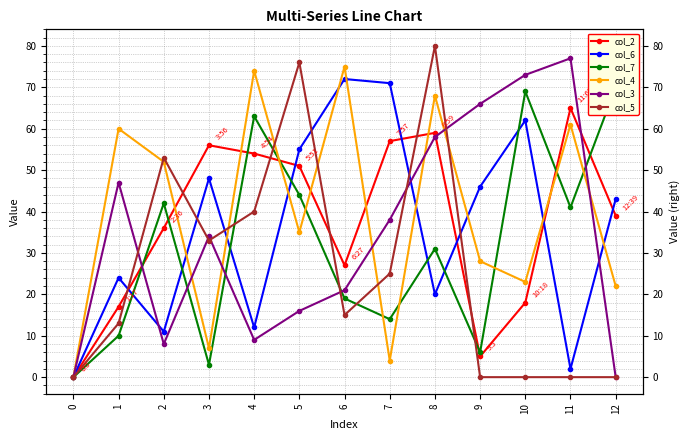

Reading left to right, list all the values displayed in this chart.

col_2: 0=0	1=17	2=36	3=56	4=54	5=51	6=27	7=57	8=59	9=5	10=18	11=65	12=39
col_6: 0=0	1=24	2=11	3=48	4=12	5=55	6=72	7=71	8=20	9=46	10=62	11=2	12=43
col_7: 0=0	1=10	2=42	3=3	4=63	5=44	6=19	7=14	8=31	9=6	10=69	11=41	12=70
col_4: 0=0	1=60	2=52	3=7	4=74	5=35	6=75	7=4	8=68	9=28	10=23	11=61	12=22
col_3: 0=0	1=47	2=8	3=34	4=9	5=16	6=21	7=38	8=58	9=66	10=73	11=77	12=0
col_5: 0=0	1=13	2=53	3=33	4=40	5=76	6=15	7=25	8=80	9=0	10=0	11=0	12=0